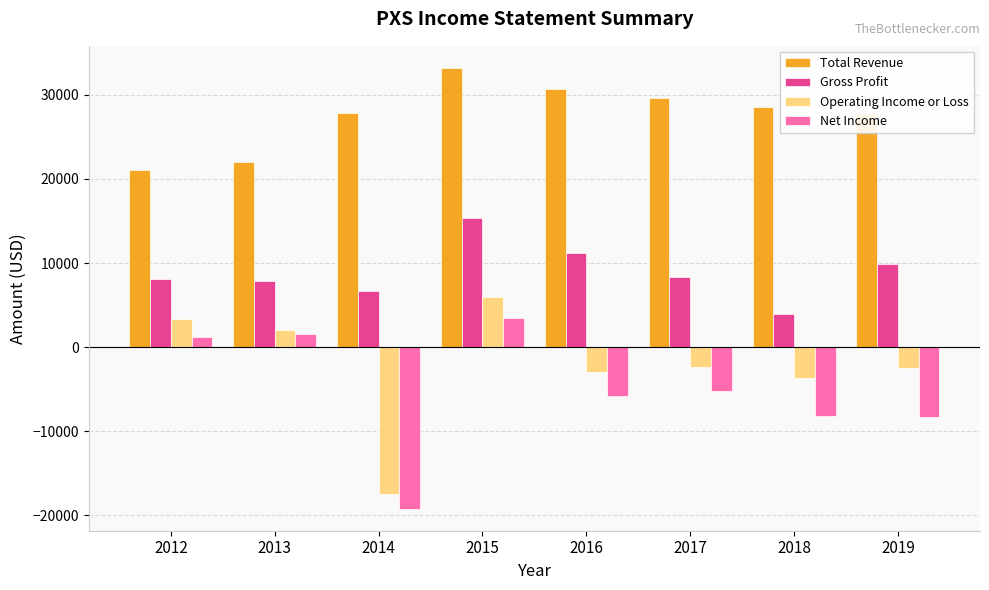

Which series has the largest total across all categories?

Total Revenue